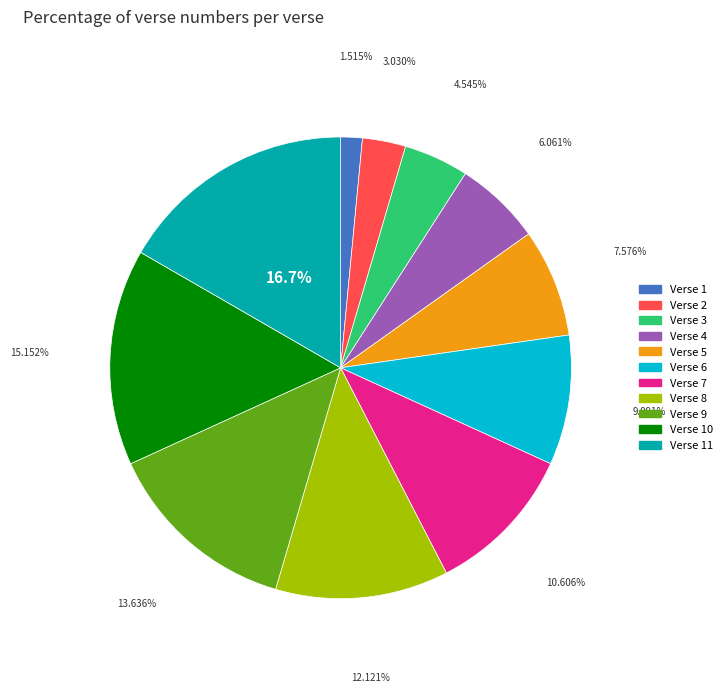

Is there any slice that represents more than half of the pie?

No